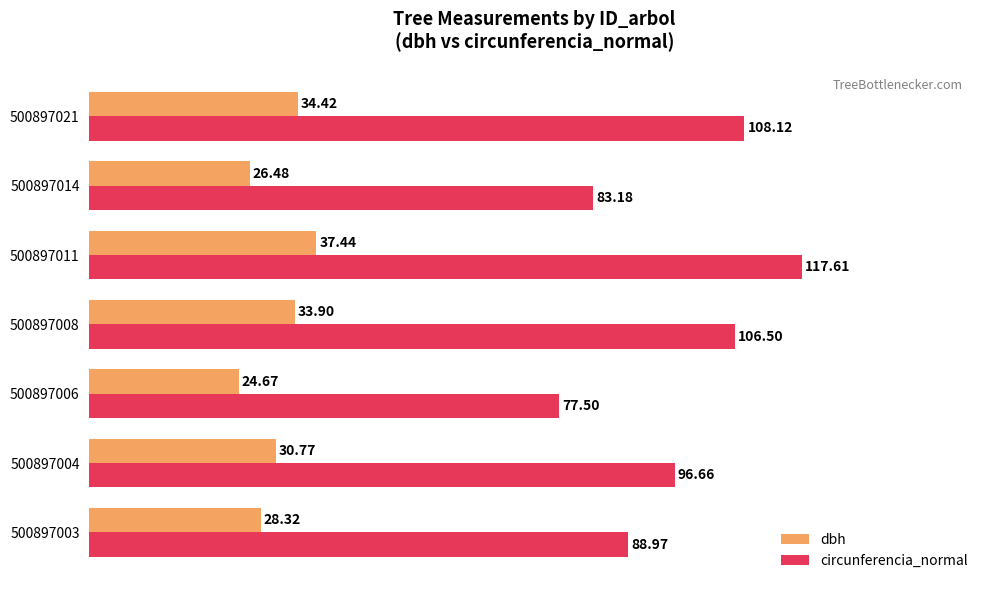

At 500897003, list the series in order from smallest to largest.

dbh, circunferencia_normal